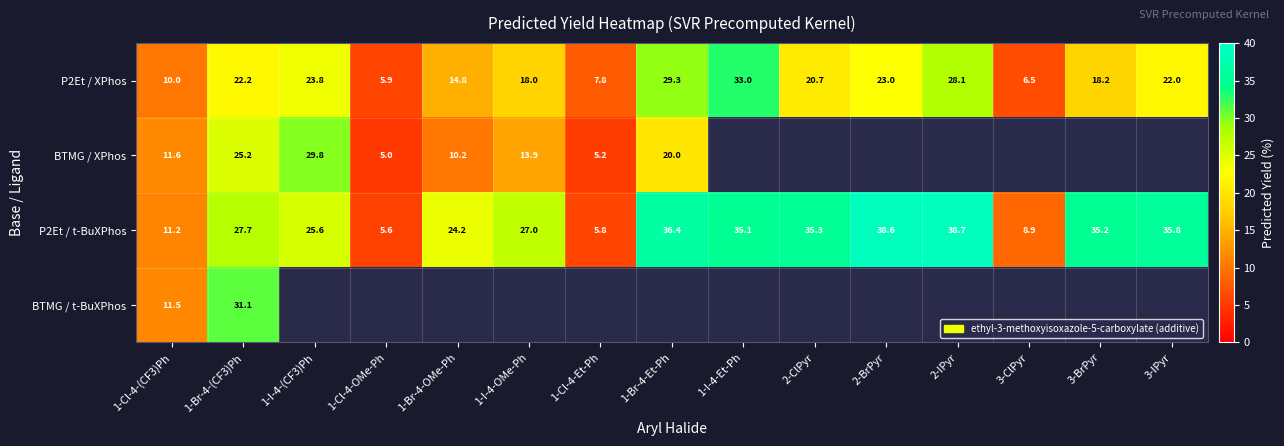

Is it true that P2Et / XPhos equals 4.7 at 1-Cl-4-Et-Ph?

False